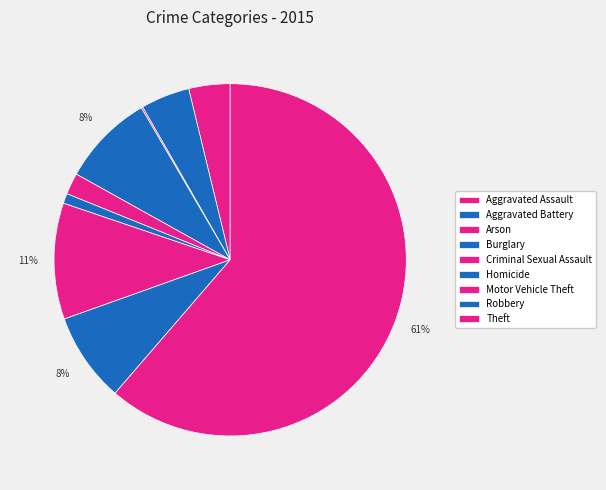

The Criminal Sexual Assault slice represents 1% of the pie. True or false?

False